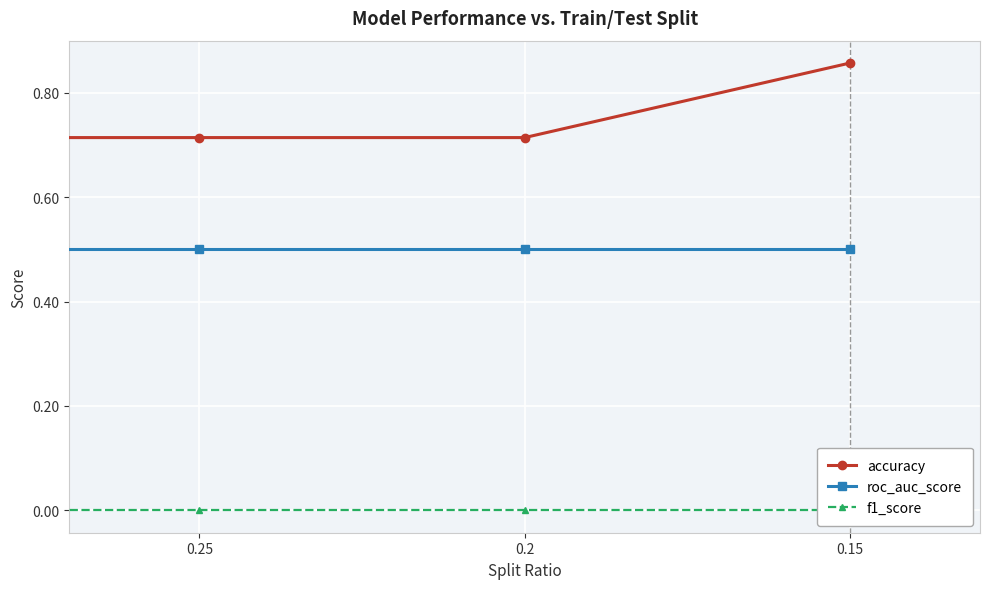

True or false: f1_score and accuracy cross at least once.

False